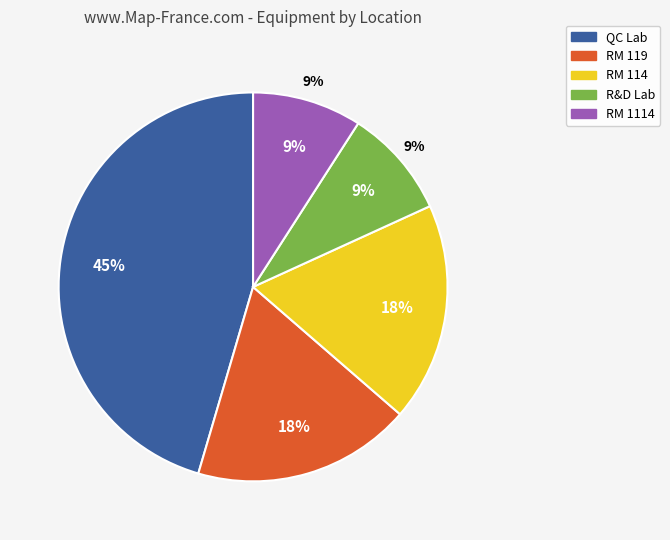

To the nearest percent, what percentage of the pie is QC Lab?

45%